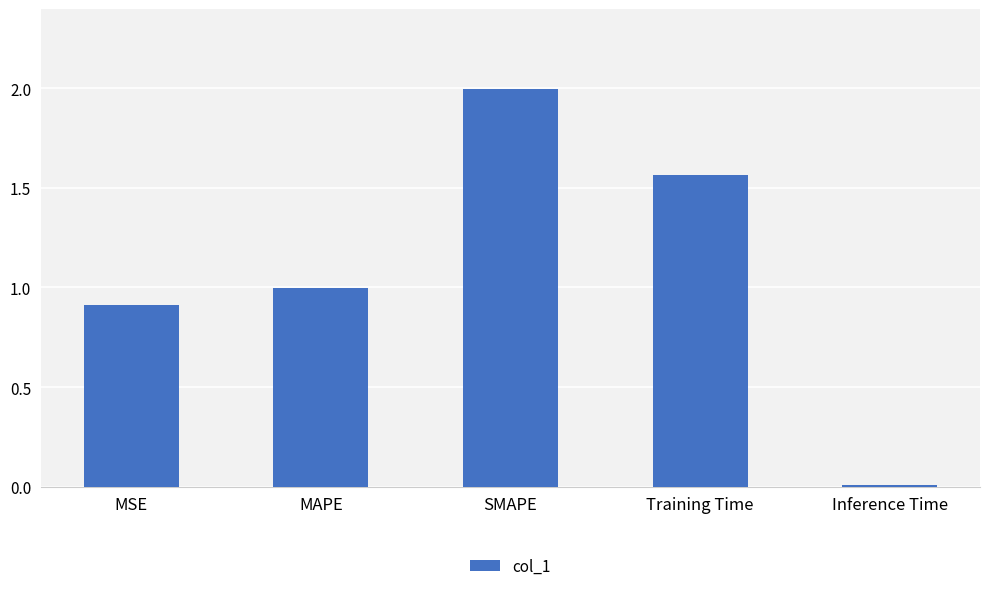

List the labels in order of value, largest first.

SMAPE, Training Time, MAPE, MSE, Inference Time